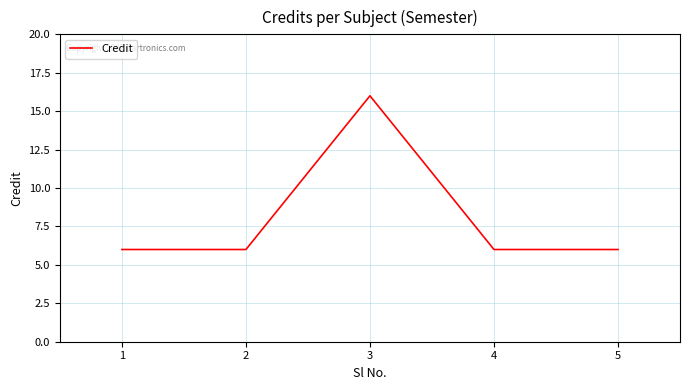

Reading right to left, transcribe all the data shown in this chart.

5=6	4=6	3=16	2=6	1=6